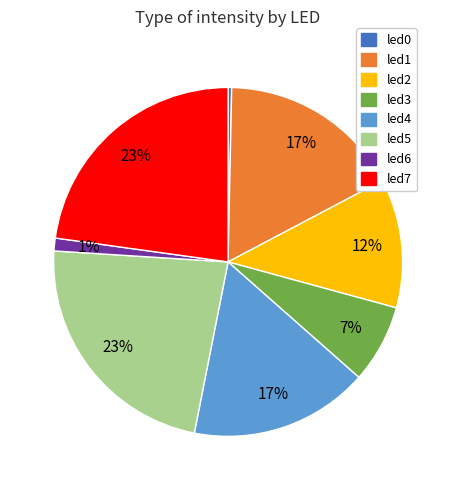

The led5 slice represents 33% of the pie. True or false?

False